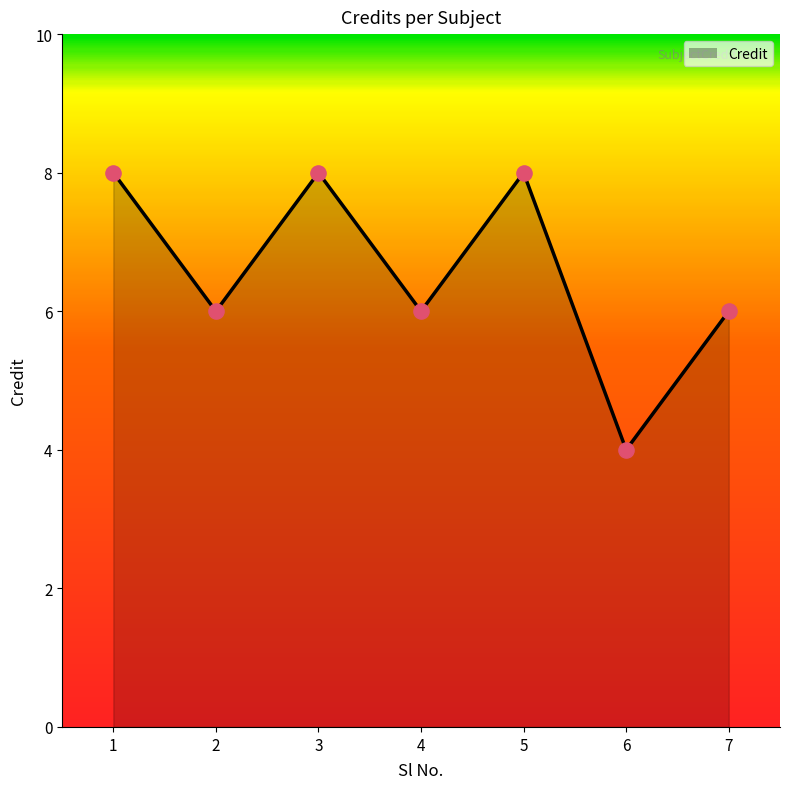

What is the ratio of the value at 5 to the value at 4?

1.3